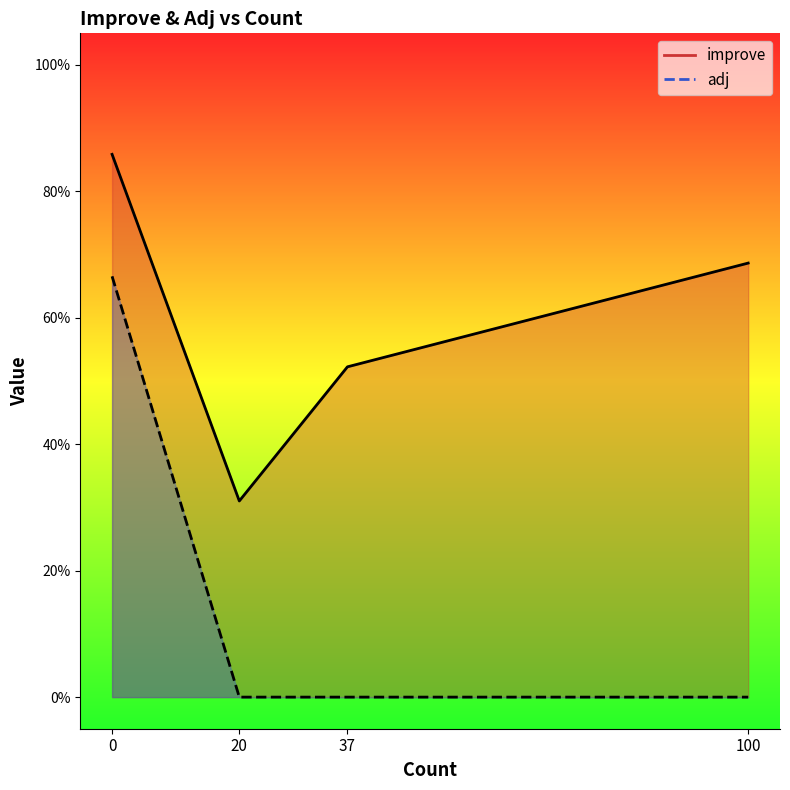

The value of adj at 20 is 0.0. True or false?

True